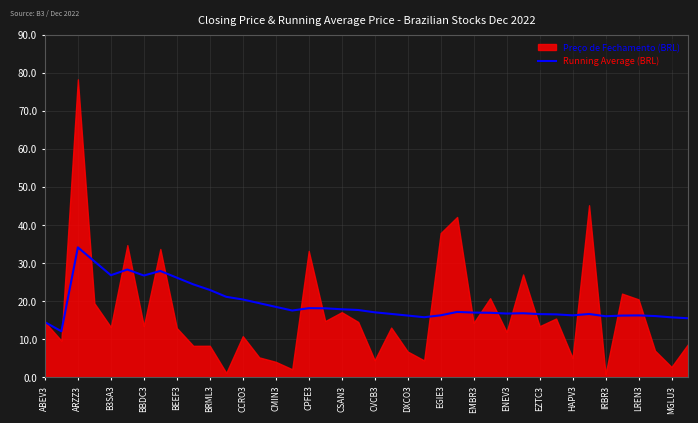

What is the difference between the maximum and second lowest values?

19.6